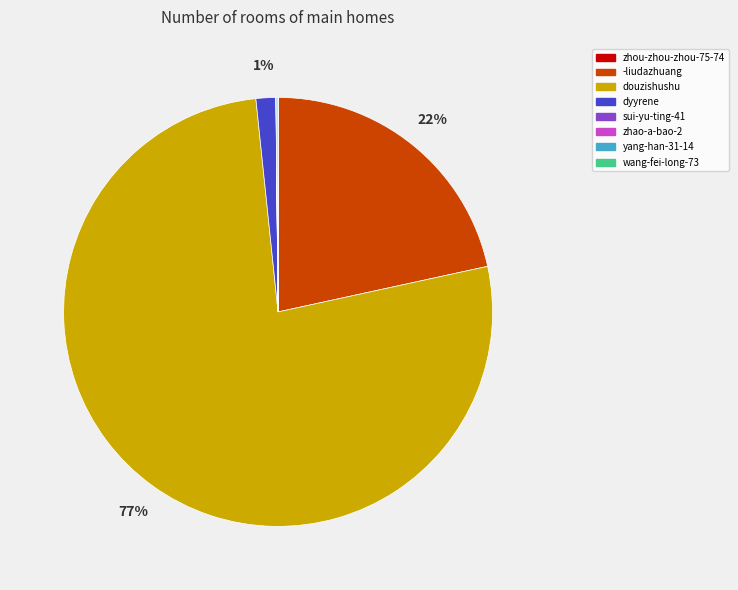

Which category has the biggest portion of the pie?

douzishushu